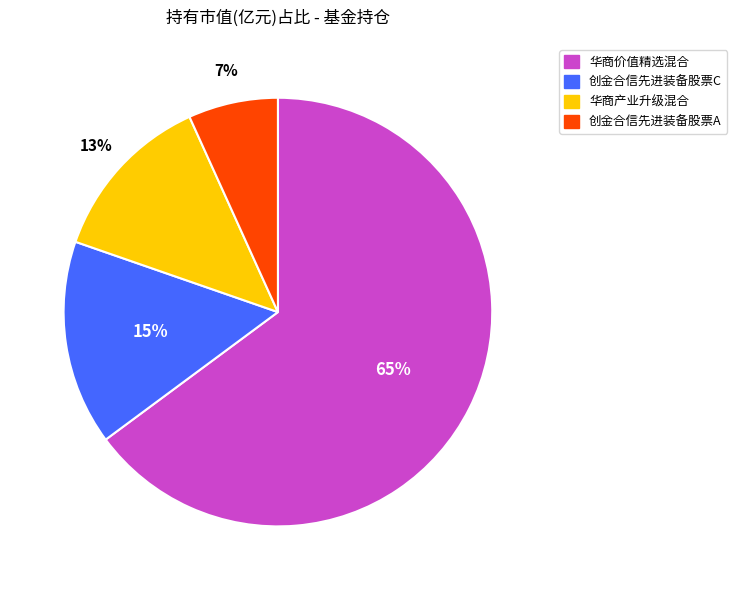

Which slice is the smallest?

创金合信先进装备股票A